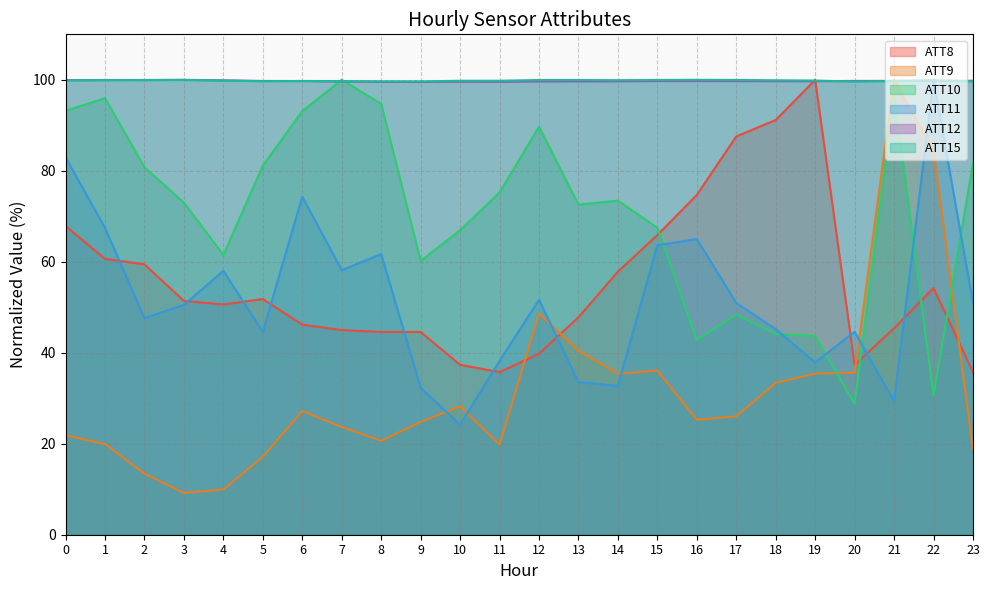

What is the total value across all series at 12?

429.3